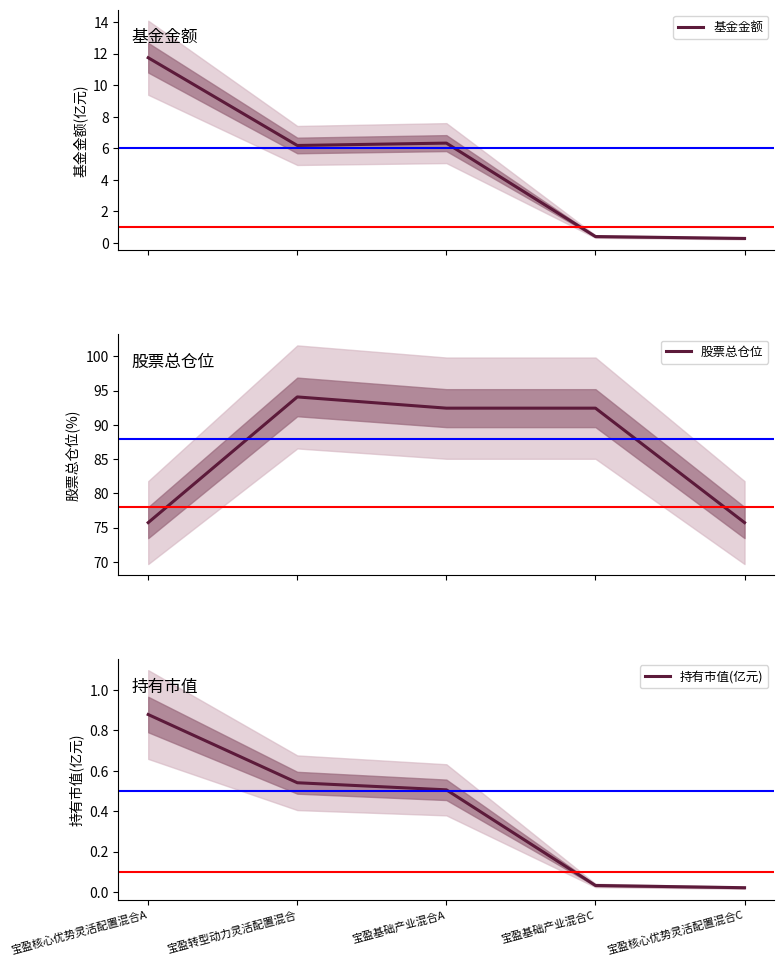

Is it true that 持有市值(亿元) equals 0.5 at 宝盈基础产业混合A?

True